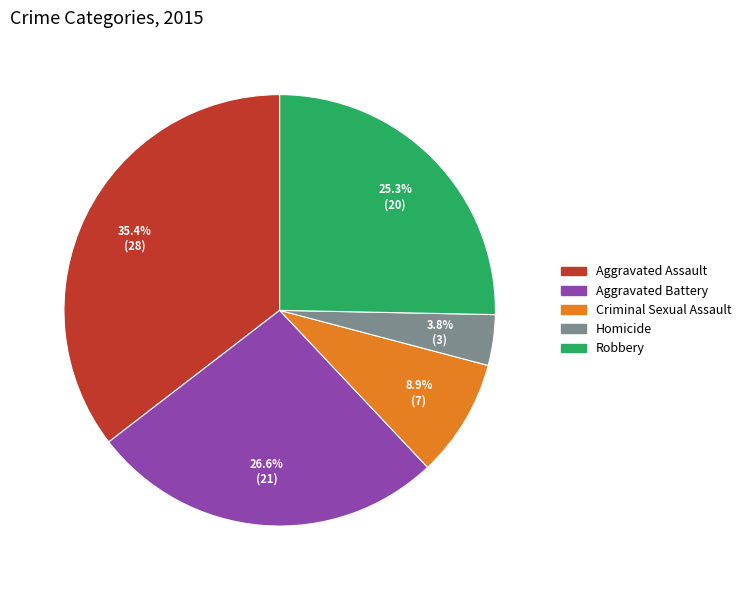

True or false: Aggravated Assault accounts for 35% of the total.

True